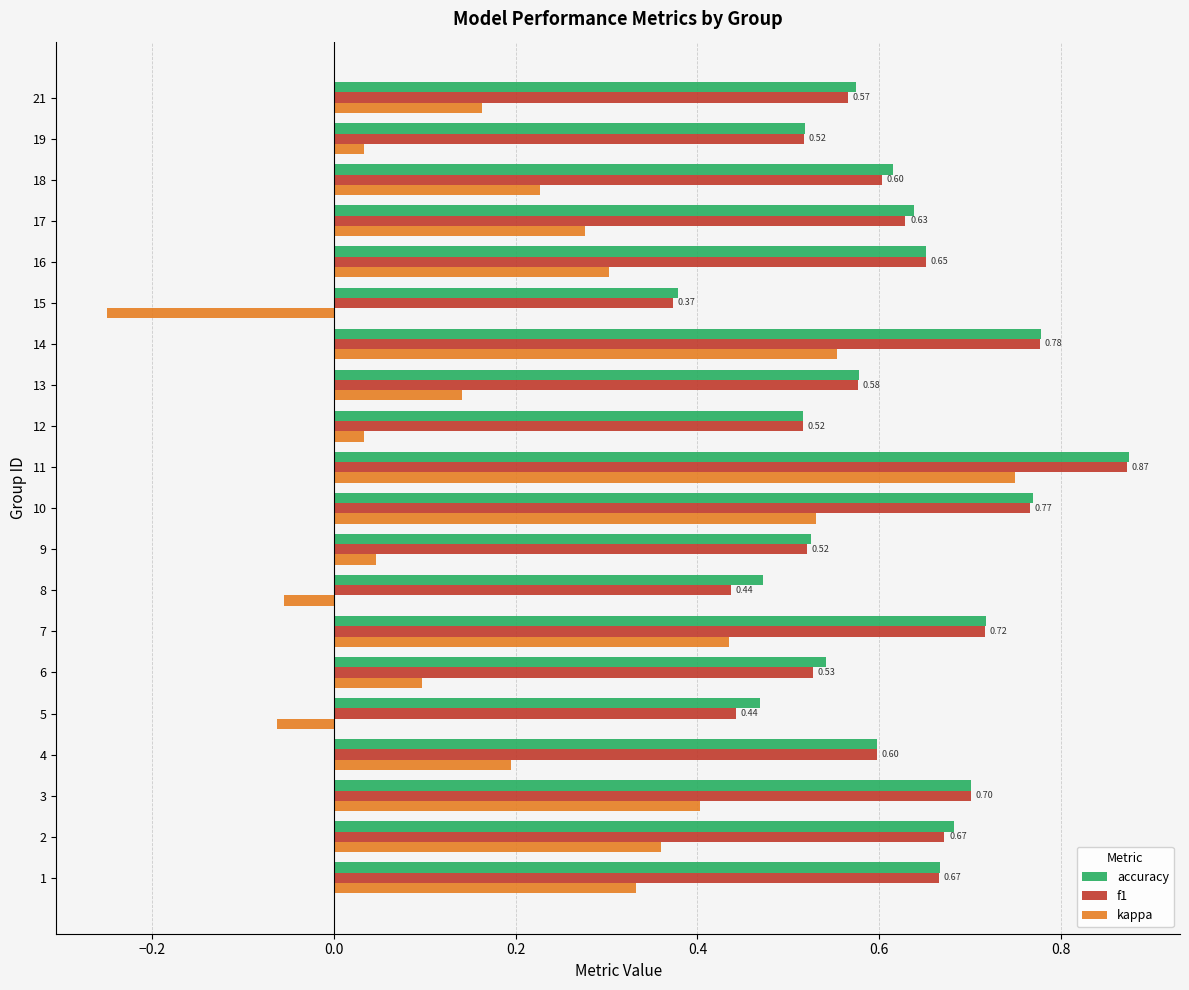

Which series has the largest range (max minus min)?

kappa